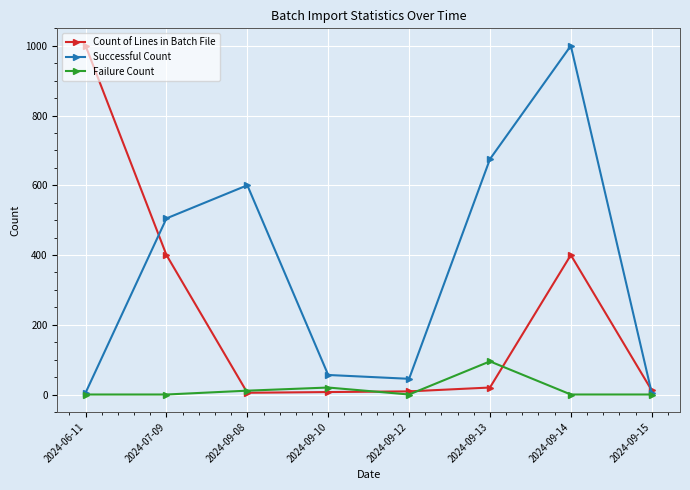

Rank the series at 2024-09-14 from lowest to highest value.

Failure Count, Count of Lines in Batch File, Successful Count